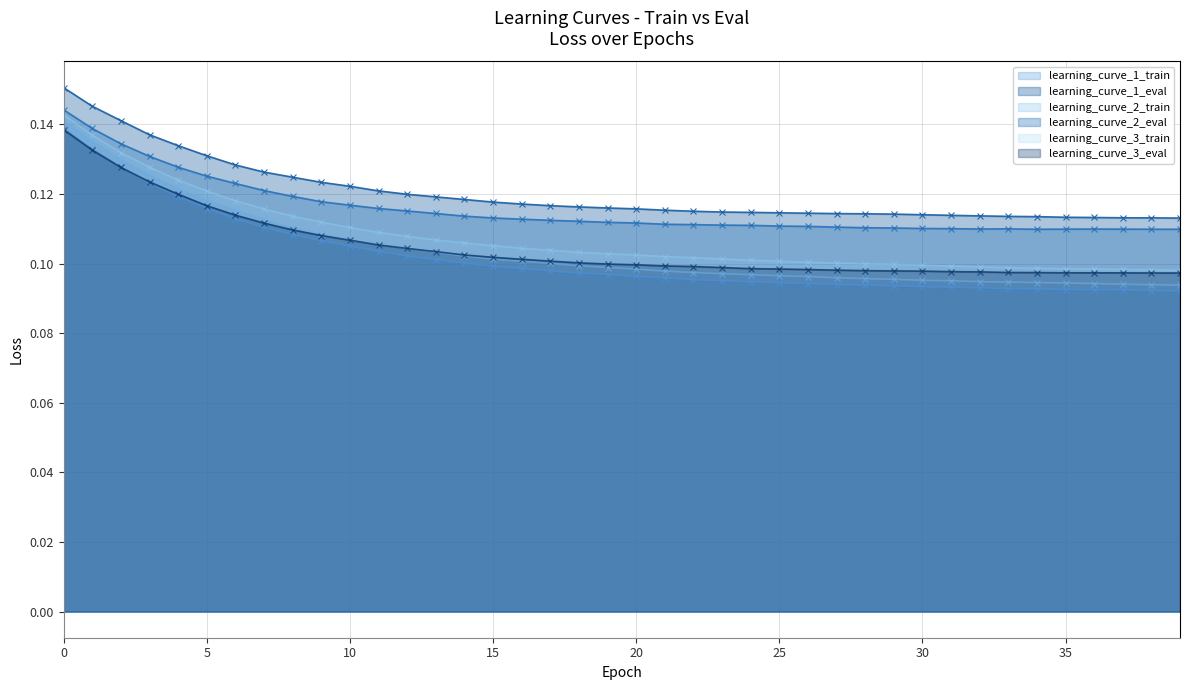

What is the sum of the learning_curve_2_eval values at 27 and 20?

0.2